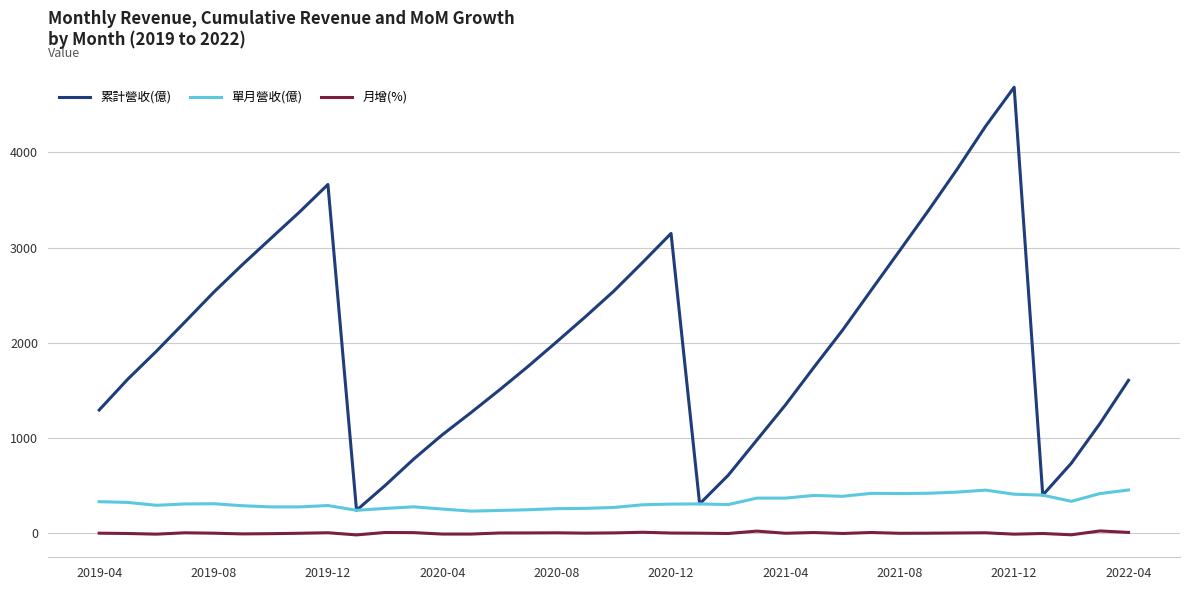

What is the lowest value of the 月增(%) series?

-17.2